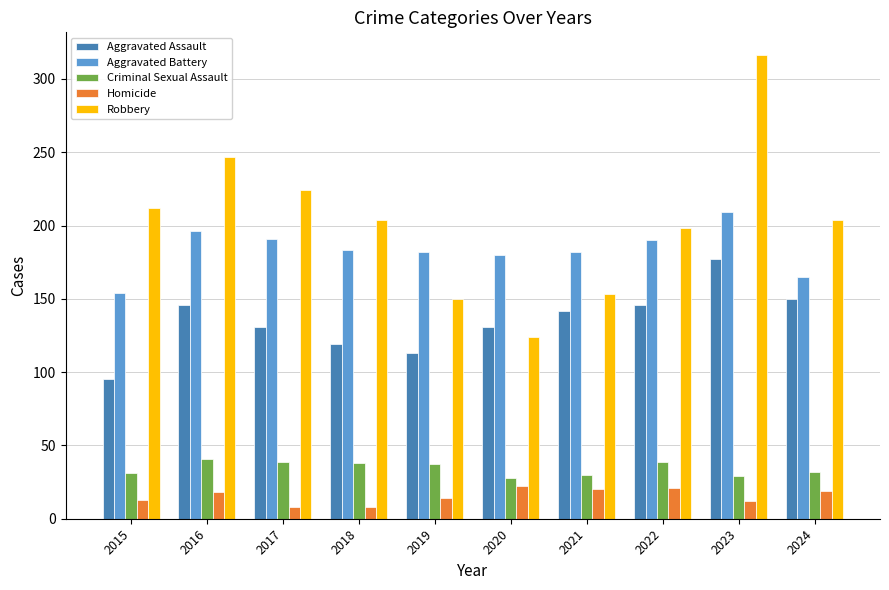

True or false: Criminal Sexual Assault has a value of 30 at 2021.

True